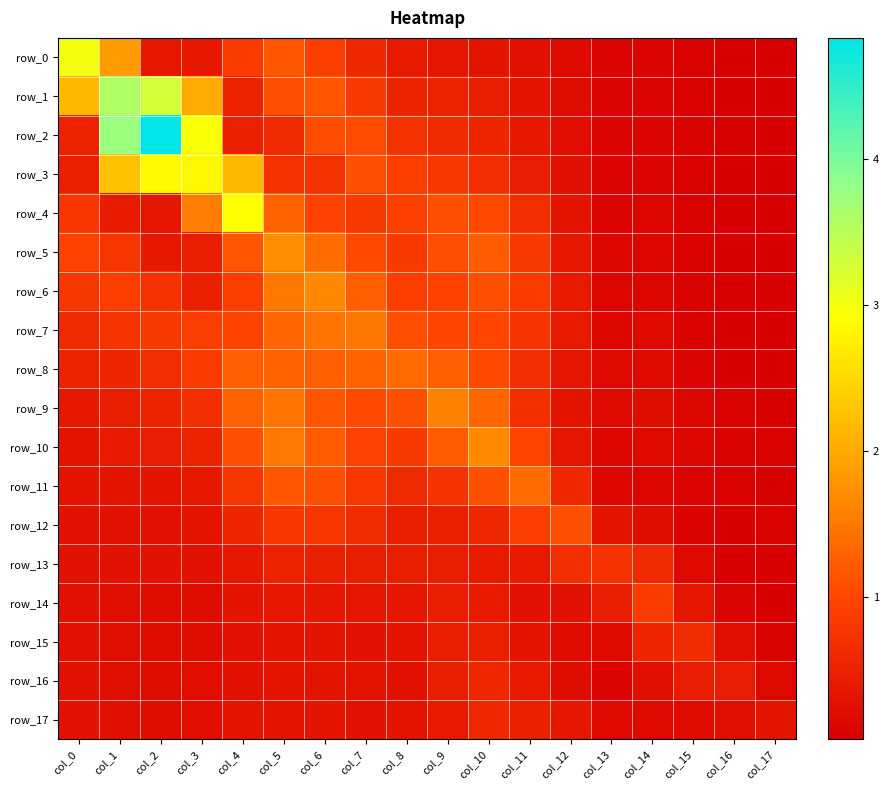

What is the highest value of the row_8 series?

1.4